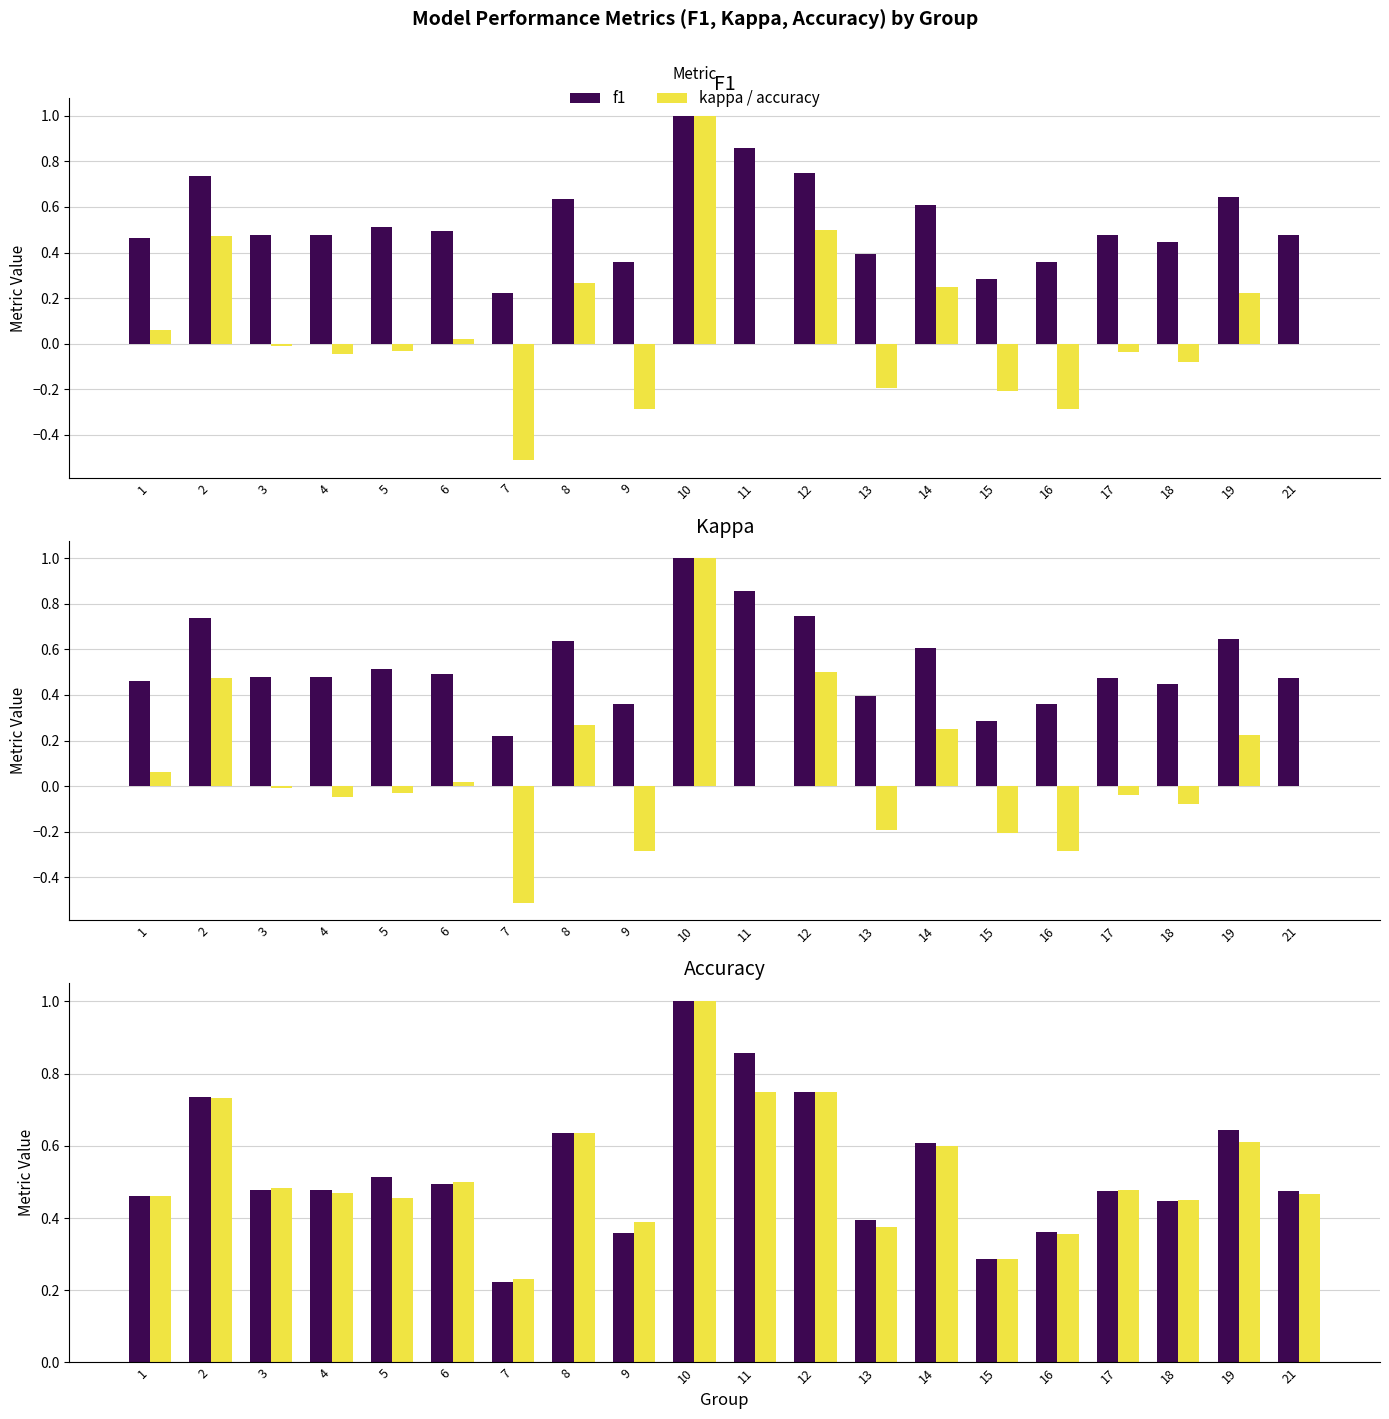

What is the sum of all accuracy values?

10.5